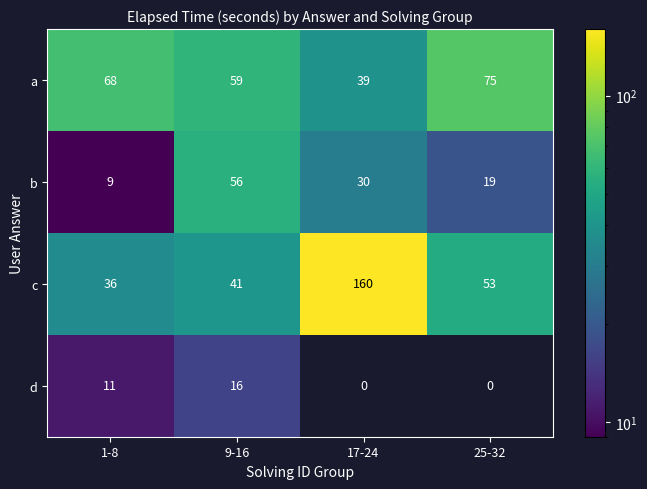

Between 17-24 and 25-32, which series saw the biggest shift?

c